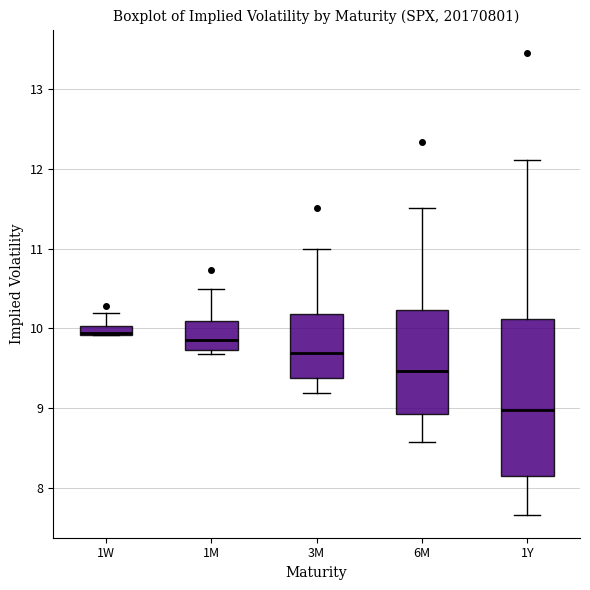

Where does the upper whisker of the box for 1W end on the y-axis? The values are not printed on the chart, so give them approximately, as read against the axis.

10.2